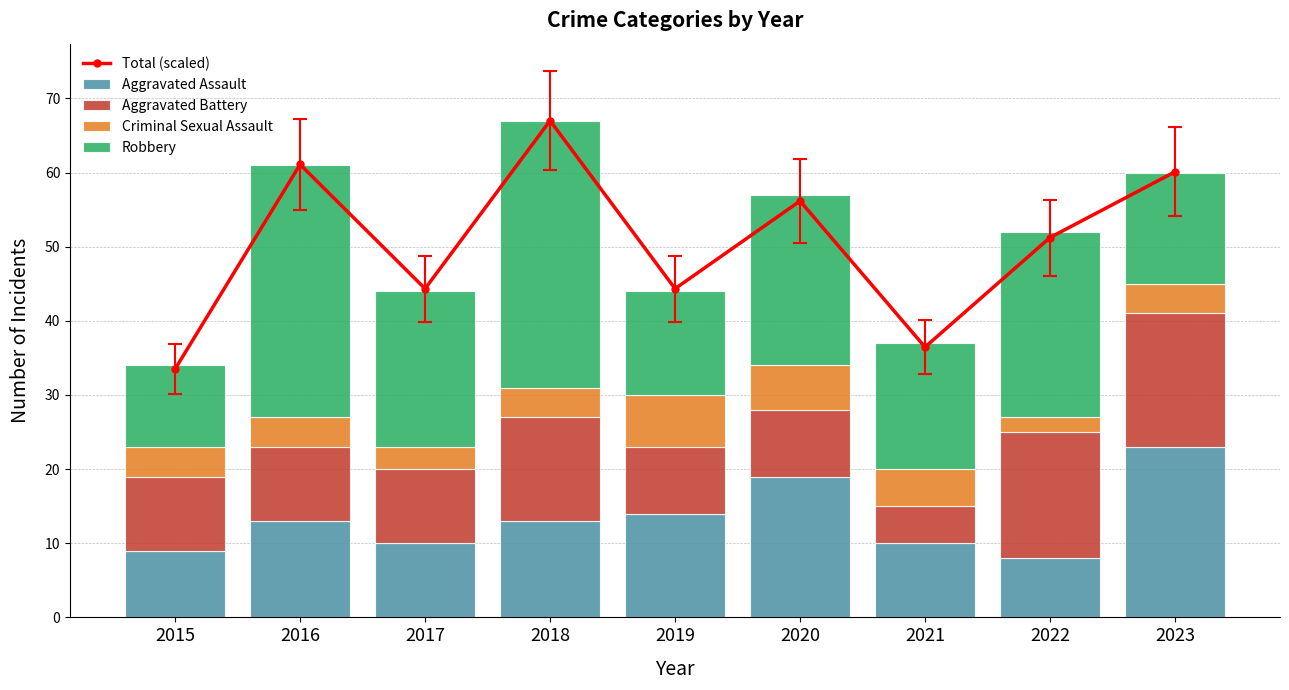

What is the sum of the Aggravated Assault values at 2022 and 2019?

22